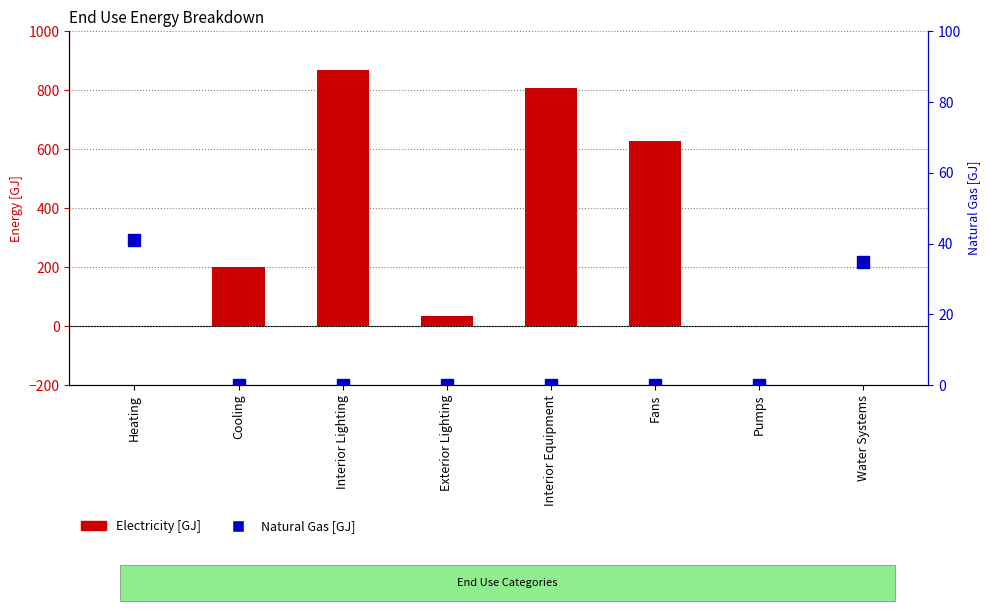

Which series has the largest range (max minus min)?

Electricity [GJ]